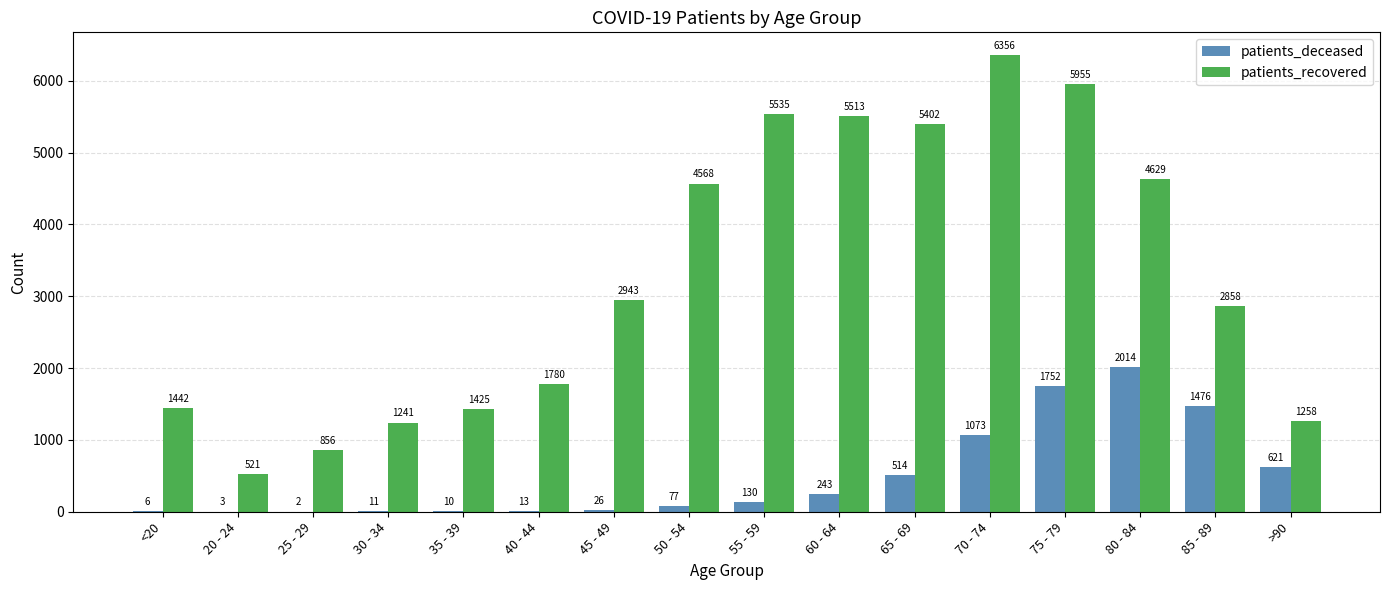

Reading right to left, what are all the values shown in this chart?

patients_deceased: >90=621	85 - 89=1476	80 - 84=2014	75 - 79=1752	70 - 74=1073	65 - 69=514	60 - 64=243	55 - 59=130	50 - 54=77	45 - 49=26	40 - 44=13	35 - 39=10	30 - 34=11	25 - 29=2	20 - 24=3	<20=6
patients_recovered: >90=1258	85 - 89=2858	80 - 84=4629	75 - 79=5955	70 - 74=6356	65 - 69=5402	60 - 64=5513	55 - 59=5535	50 - 54=4568	45 - 49=2943	40 - 44=1780	35 - 39=1425	30 - 34=1241	25 - 29=856	20 - 24=521	<20=1442